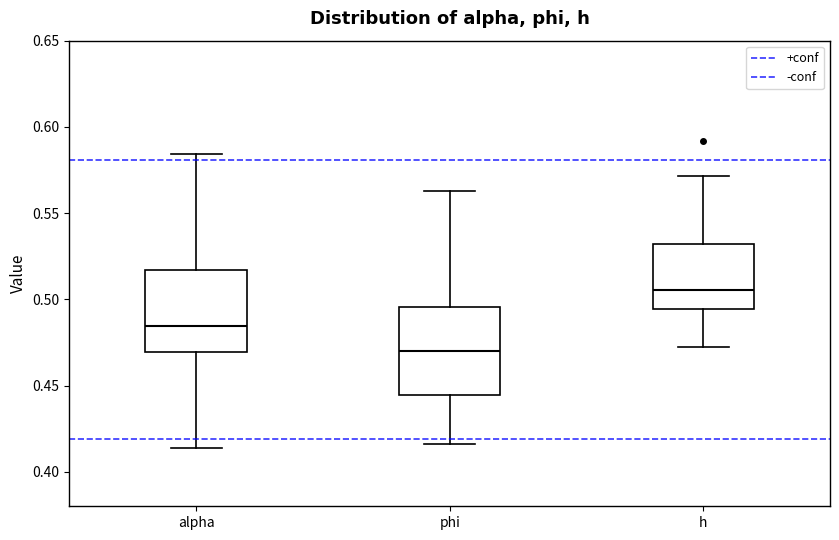

Where is the lower edge of the box for alpha on the y-axis? The values are not printed on the chart, so give them approximately, as read against the axis.

0.470